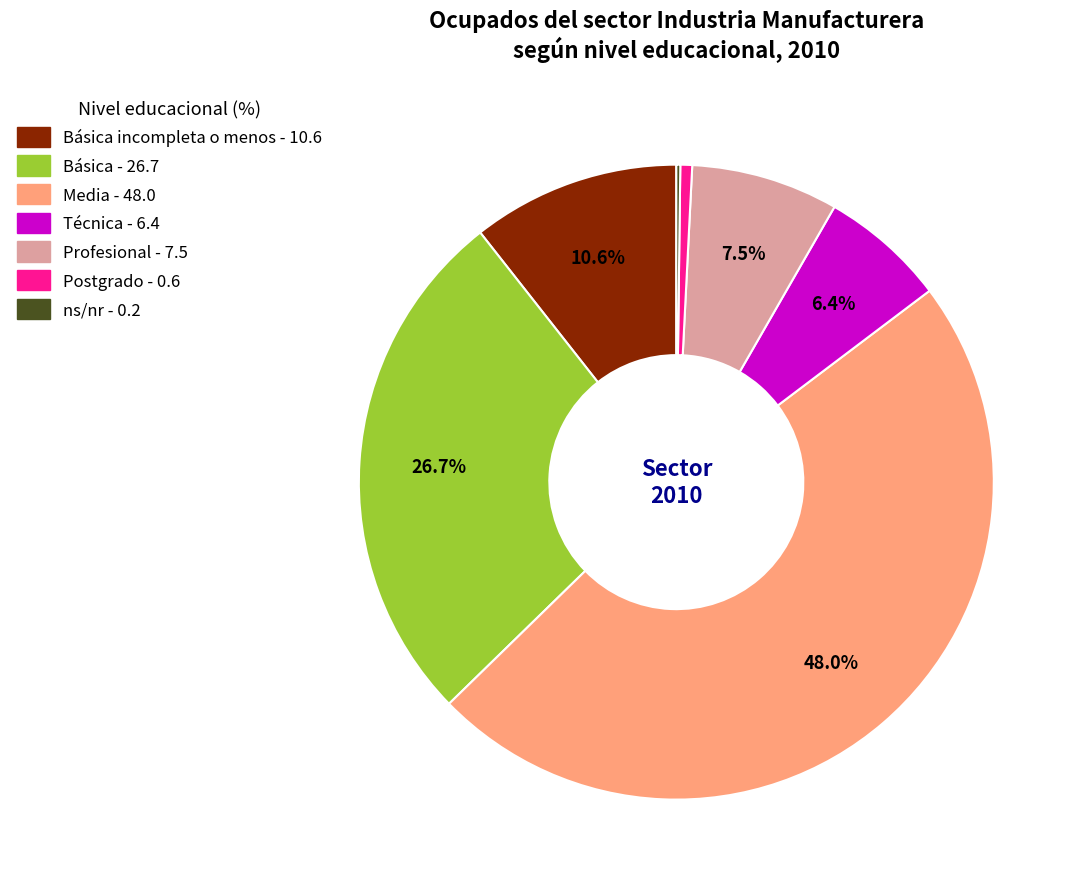

Is there any slice that represents more than half of the pie?

No